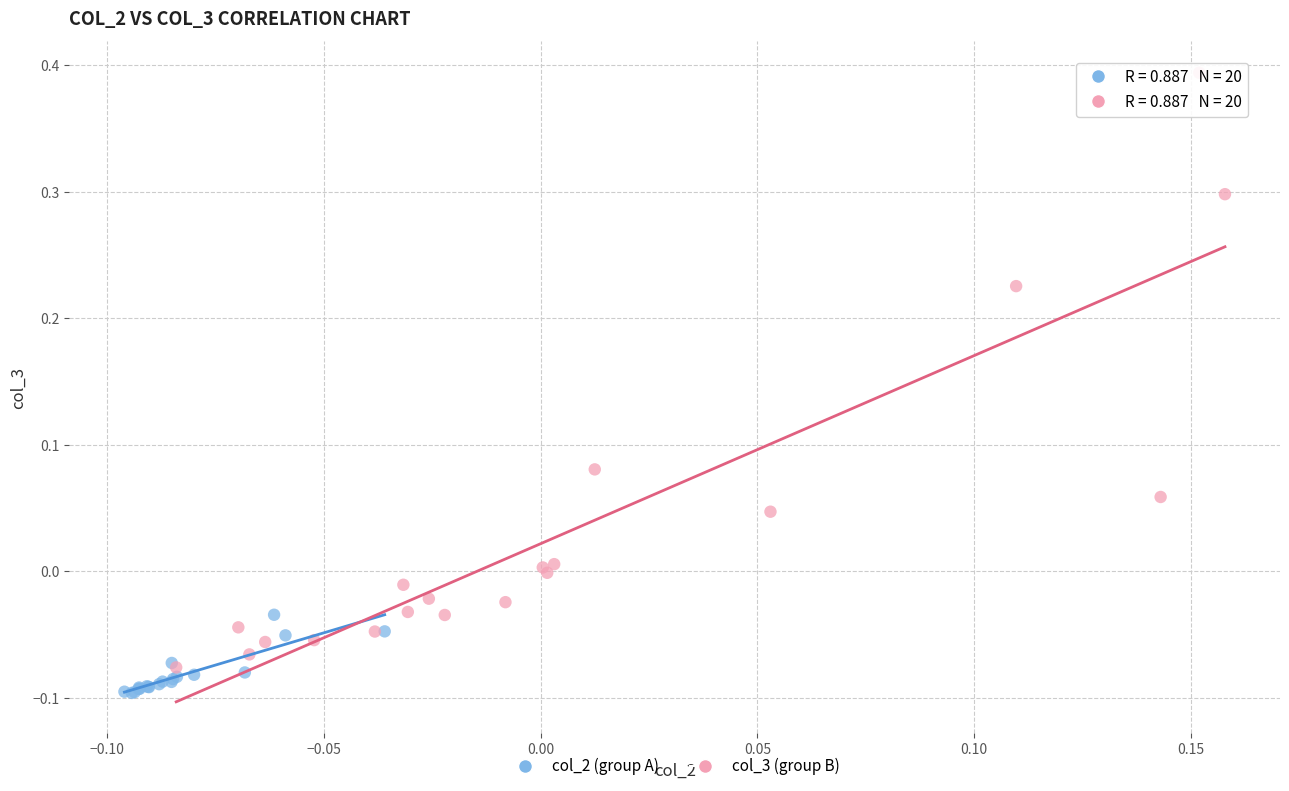

Which series has the largest Y range (max minus min)?

col_3 (group B)